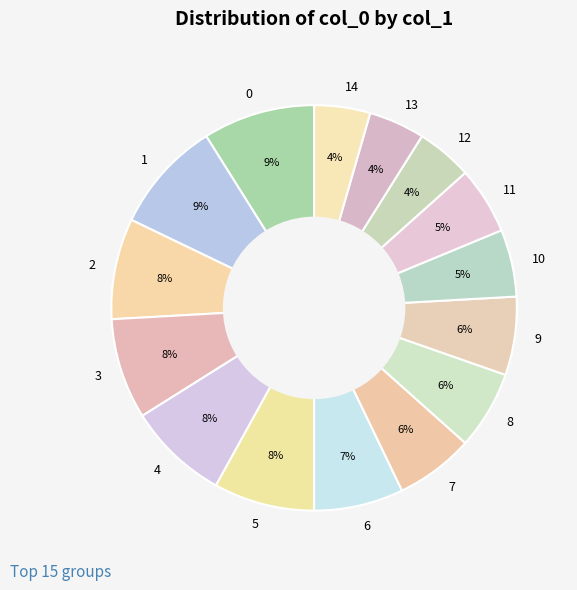

How many segments does this pie chart have?

15